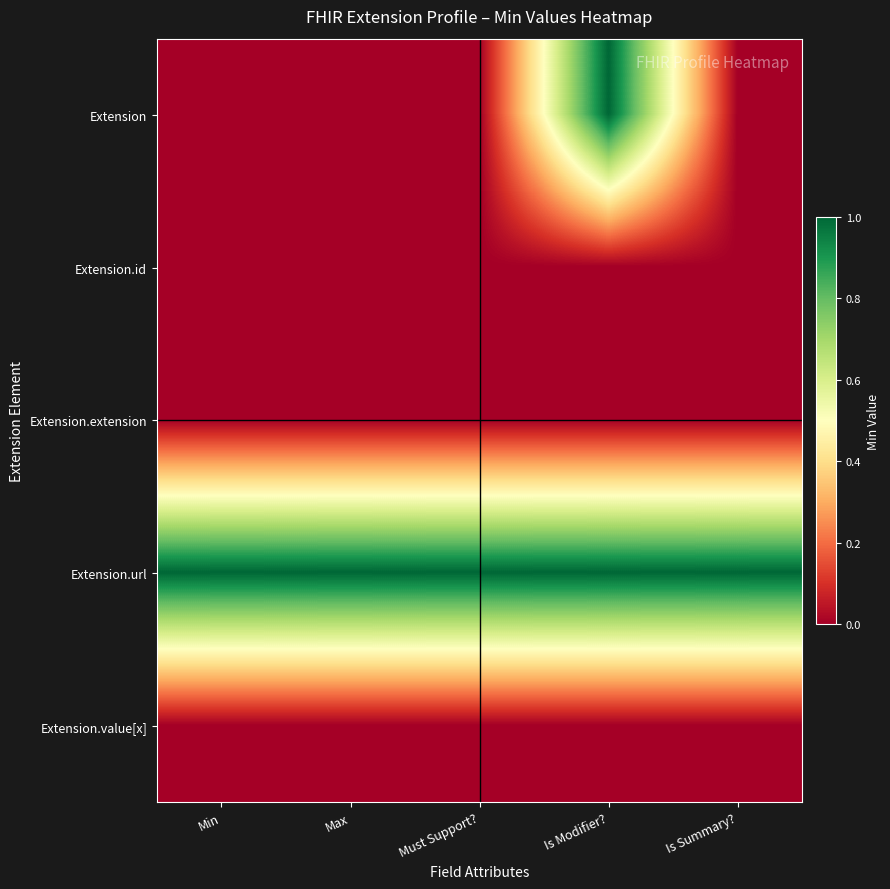

Reading right to left, list all the values displayed in this chart.

Extension: Is Summary?=0	Is Modifier?=1	Must Support?=0	Max=0	Min=0
Extension.id: Is Summary?=0	Is Modifier?=0	Must Support?=0	Max=0	Min=0
Extension.extension: Is Summary?=0	Is Modifier?=0	Must Support?=0	Max=0	Min=0
Extension.url: Is Summary?=1	Is Modifier?=1	Must Support?=1	Max=1	Min=1
Extension.value[x]: Is Summary?=0	Is Modifier?=0	Must Support?=0	Max=0	Min=0